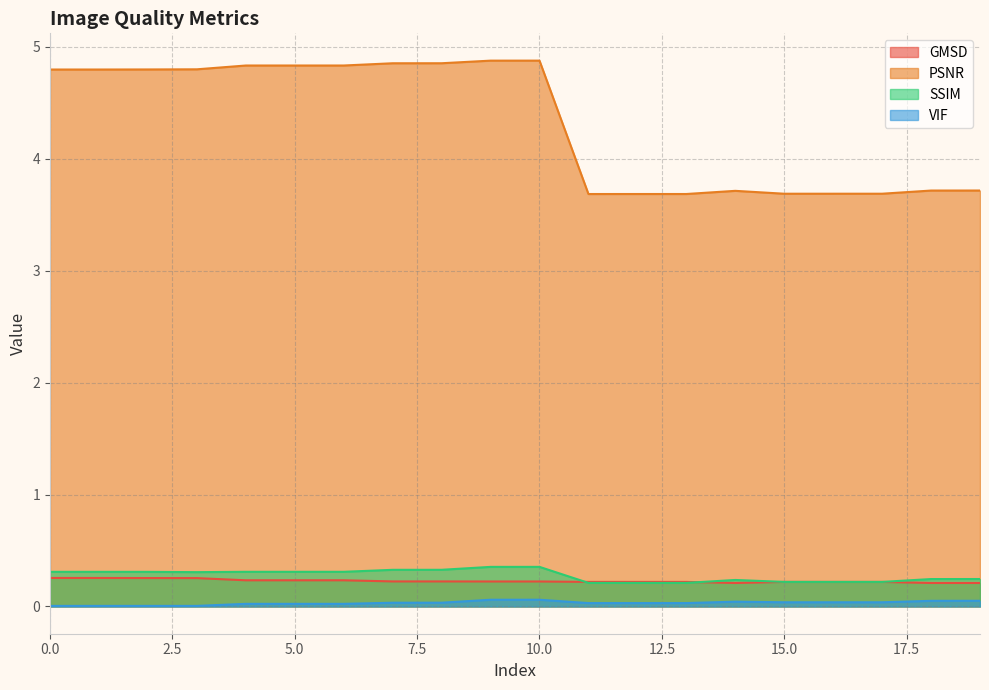

At how many categories does at least one series exceed 2?

20